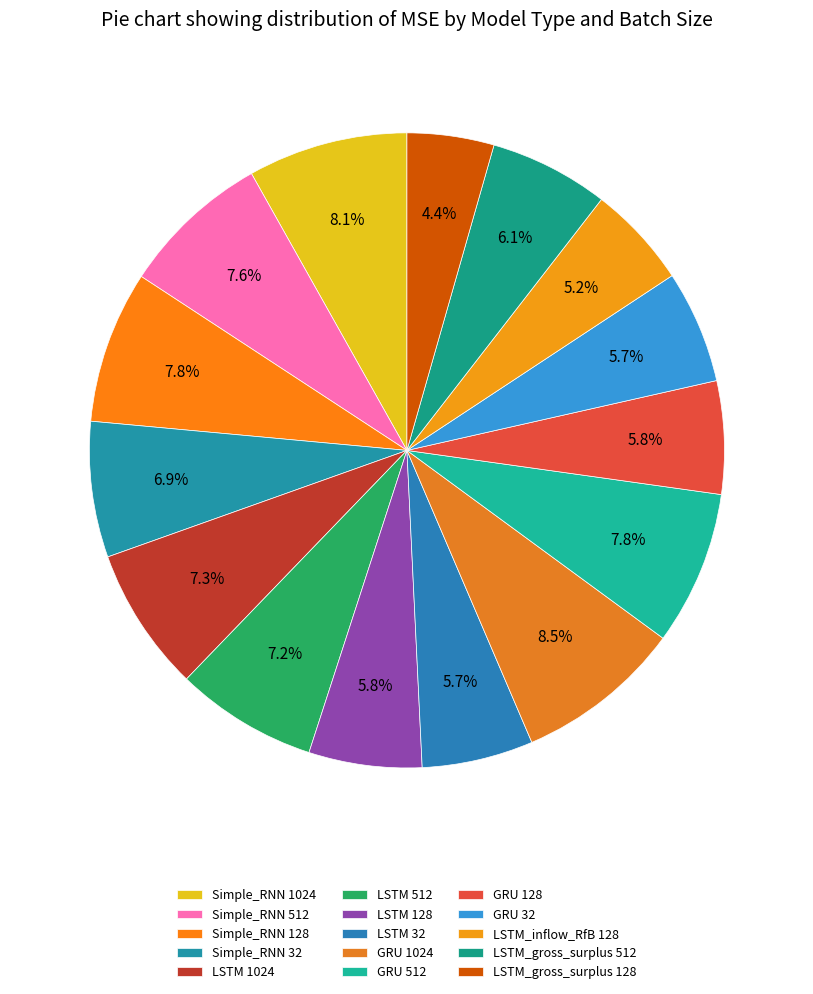

True or false: GRU 32 accounts for 6% of the total.

True